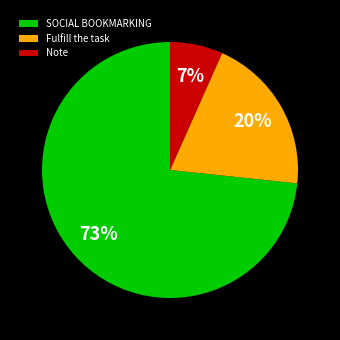

What is the largest slice in the pie chart?

SOCIAL BOOKMARKING